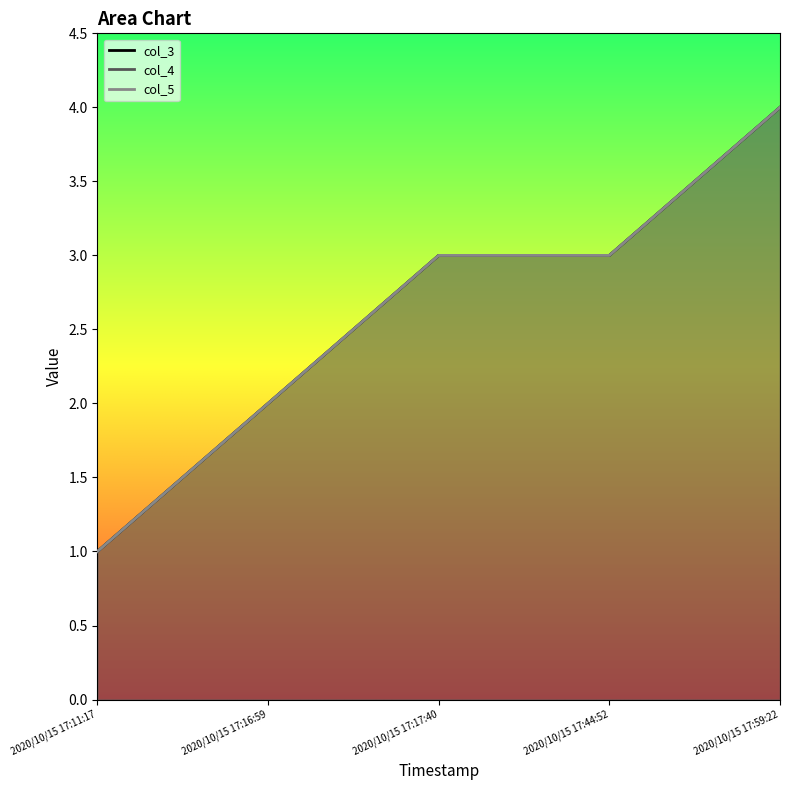

What is the label of the 2nd point from the right?

2020/10/15 17:44:52